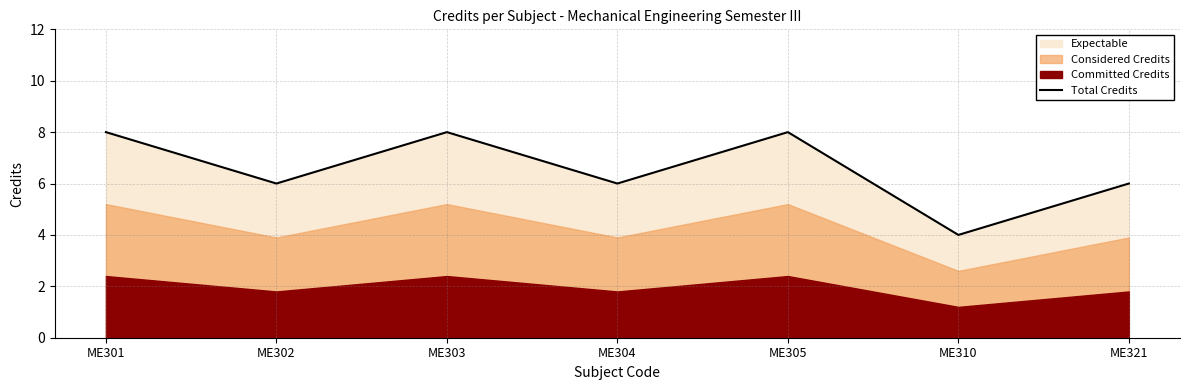

Count the values in the range 6 to 8.

6